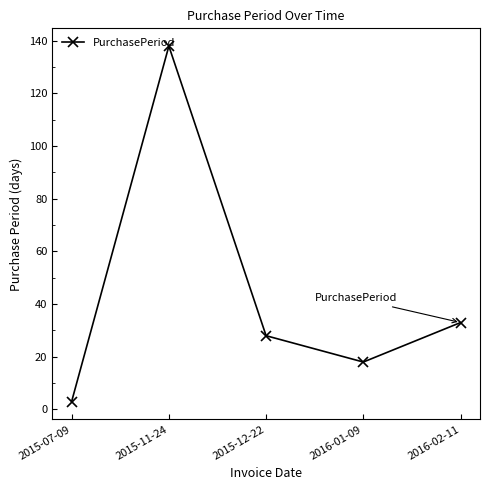

What is the label of the 3rd point from the right?

2015-12-22